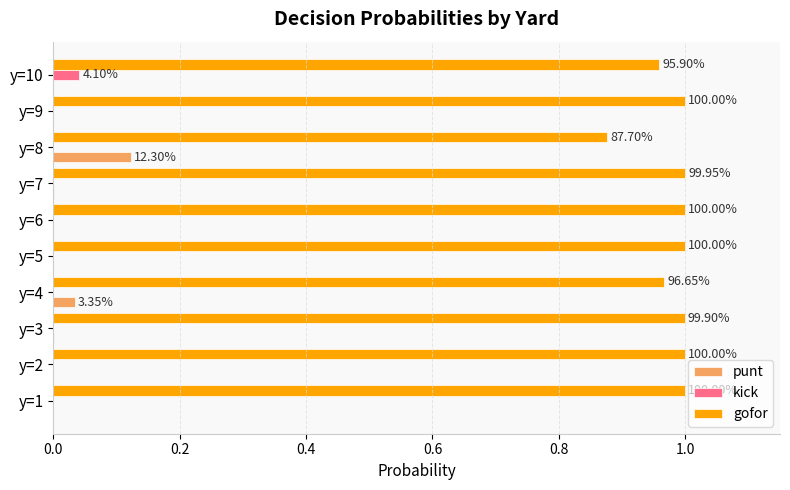

Is the value of gofor at y=3 greater than the value of kick at y=8?

Yes